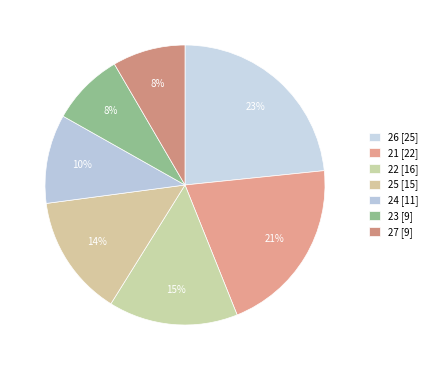

How many slices are in this pie chart?

7